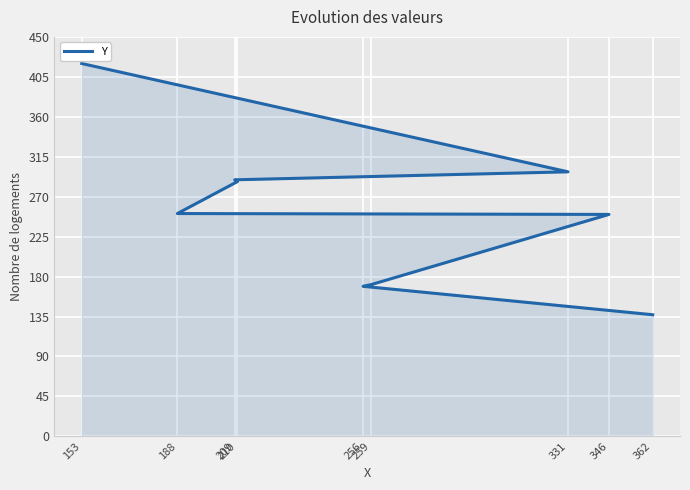

What is the change in value from 259 to 331?

+127